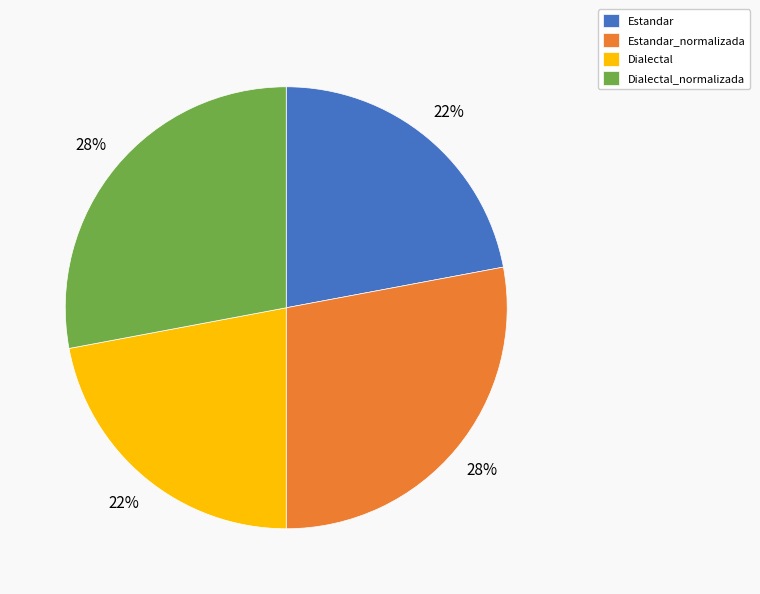

Combined, do Dialectal and Estandar account for over 50%?

No